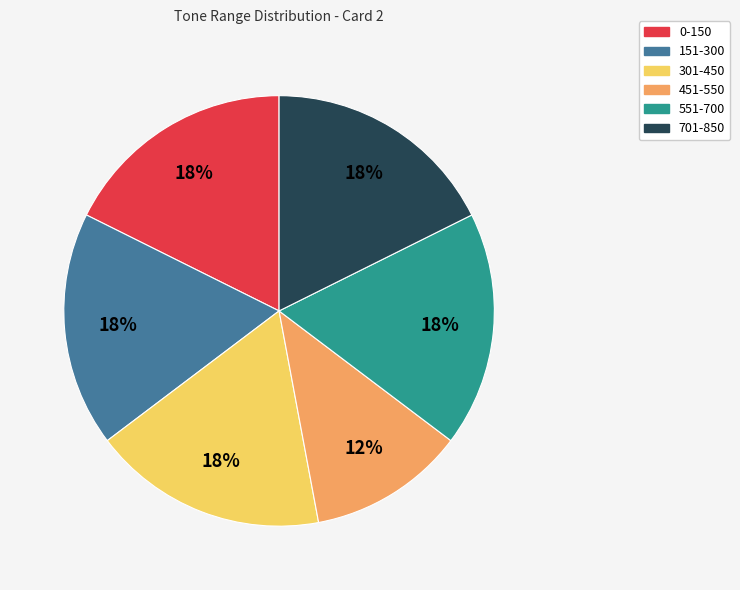

The 0-150 slice represents 27% of the pie. True or false?

False